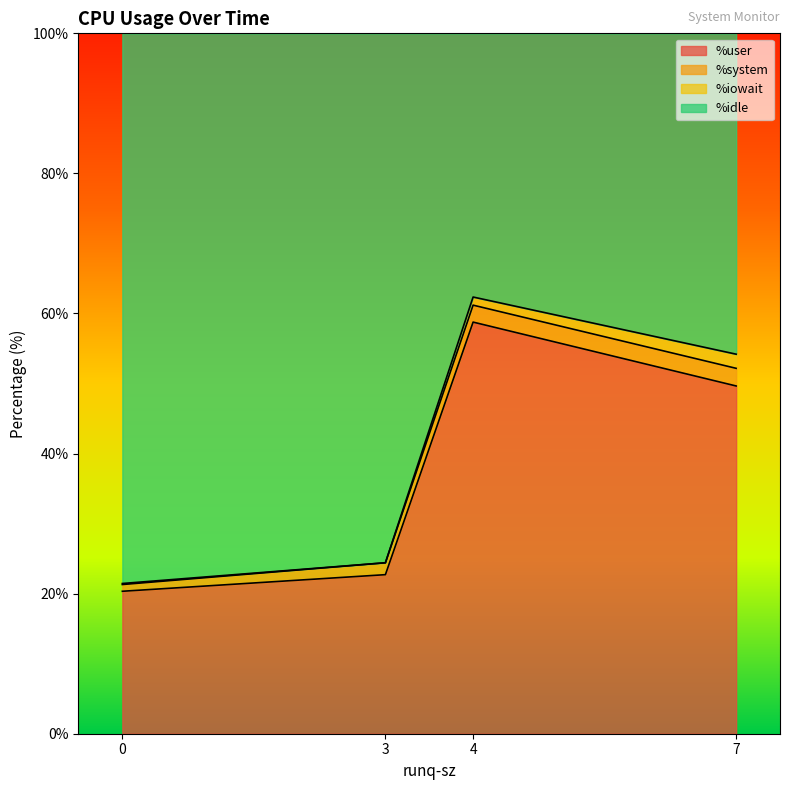

The %user series shows 93.4 at 4. True or false?

False